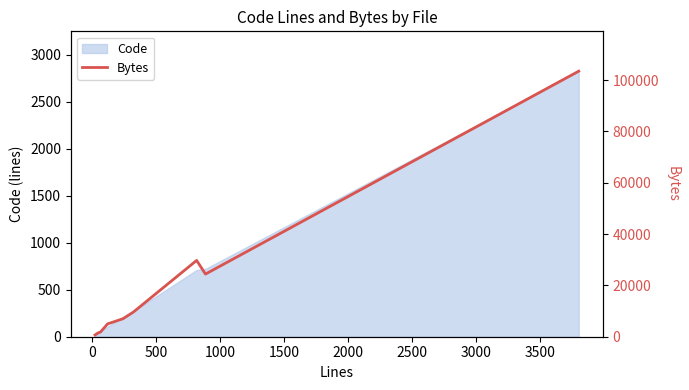

What position from the right is 500?

7